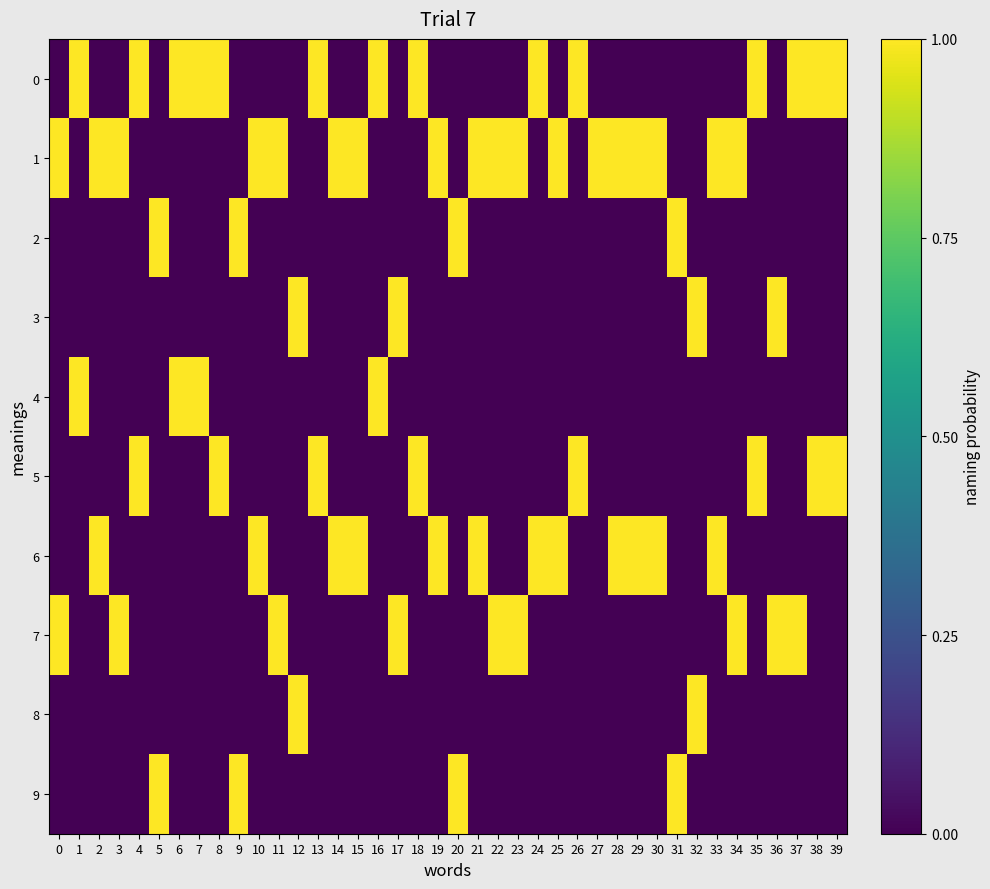

Reading left to right, list all the values displayed in this chart.

0: 0=0	1=1	2=0	3=0	4=1	5=0	6=1	7=1	8=1	9=0	10=0	11=0	12=0	13=1	14=0	15=0	16=1	17=0	18=1	19=0	20=0	21=0	22=0	23=0	24=1	25=0	26=1	27=0	28=0	29=0	30=0	31=0	32=0	33=0	34=0	35=1	36=0	37=1	38=1	39=1
1: 0=1	1=0	2=1	3=1	4=0	5=0	6=0	7=0	8=0	9=0	10=1	11=1	12=0	13=0	14=1	15=1	16=0	17=0	18=0	19=1	20=0	21=1	22=1	23=1	24=0	25=1	26=0	27=1	28=1	29=1	30=1	31=0	32=0	33=1	34=1	35=0	36=0	37=0	38=0	39=0
2: 0=0	1=0	2=0	3=0	4=0	5=1	6=0	7=0	8=0	9=1	10=0	11=0	12=0	13=0	14=0	15=0	16=0	17=0	18=0	19=0	20=1	21=0	22=0	23=0	24=0	25=0	26=0	27=0	28=0	29=0	30=0	31=1	32=0	33=0	34=0	35=0	36=0	37=0	38=0	39=0
3: 0=0	1=0	2=0	3=0	4=0	5=0	6=0	7=0	8=0	9=0	10=0	11=0	12=1	13=0	14=0	15=0	16=0	17=1	18=0	19=0	20=0	21=0	22=0	23=0	24=0	25=0	26=0	27=0	28=0	29=0	30=0	31=0	32=1	33=0	34=0	35=0	36=1	37=0	38=0	39=0
4: 0=0	1=1	2=0	3=0	4=0	5=0	6=1	7=1	8=0	9=0	10=0	11=0	12=0	13=0	14=0	15=0	16=1	17=0	18=0	19=0	20=0	21=0	22=0	23=0	24=0	25=0	26=0	27=0	28=0	29=0	30=0	31=0	32=0	33=0	34=0	35=0	36=0	37=0	38=0	39=0
5: 0=0	1=0	2=0	3=0	4=1	5=0	6=0	7=0	8=1	9=0	10=0	11=0	12=0	13=1	14=0	15=0	16=0	17=0	18=1	19=0	20=0	21=0	22=0	23=0	24=0	25=0	26=1	27=0	28=0	29=0	30=0	31=0	32=0	33=0	34=0	35=1	36=0	37=0	38=1	39=1
6: 0=0	1=0	2=1	3=0	4=0	5=0	6=0	7=0	8=0	9=0	10=1	11=0	12=0	13=0	14=1	15=1	16=0	17=0	18=0	19=1	20=0	21=1	22=0	23=0	24=1	25=1	26=0	27=0	28=1	29=1	30=1	31=0	32=0	33=1	34=0	35=0	36=0	37=0	38=0	39=0
7: 0=1	1=0	2=0	3=1	4=0	5=0	6=0	7=0	8=0	9=0	10=0	11=1	12=0	13=0	14=0	15=0	16=0	17=1	18=0	19=0	20=0	21=0	22=1	23=1	24=0	25=0	26=0	27=0	28=0	29=0	30=0	31=0	32=0	33=0	34=1	35=0	36=1	37=1	38=0	39=0
8: 0=0	1=0	2=0	3=0	4=0	5=0	6=0	7=0	8=0	9=0	10=0	11=0	12=1	13=0	14=0	15=0	16=0	17=0	18=0	19=0	20=0	21=0	22=0	23=0	24=0	25=0	26=0	27=0	28=0	29=0	30=0	31=0	32=1	33=0	34=0	35=0	36=0	37=0	38=0	39=0
9: 0=0	1=0	2=0	3=0	4=0	5=1	6=0	7=0	8=0	9=1	10=0	11=0	12=0	13=0	14=0	15=0	16=0	17=0	18=0	19=0	20=1	21=0	22=0	23=0	24=0	25=0	26=0	27=0	28=0	29=0	30=0	31=1	32=0	33=0	34=0	35=0	36=0	37=0	38=0	39=0